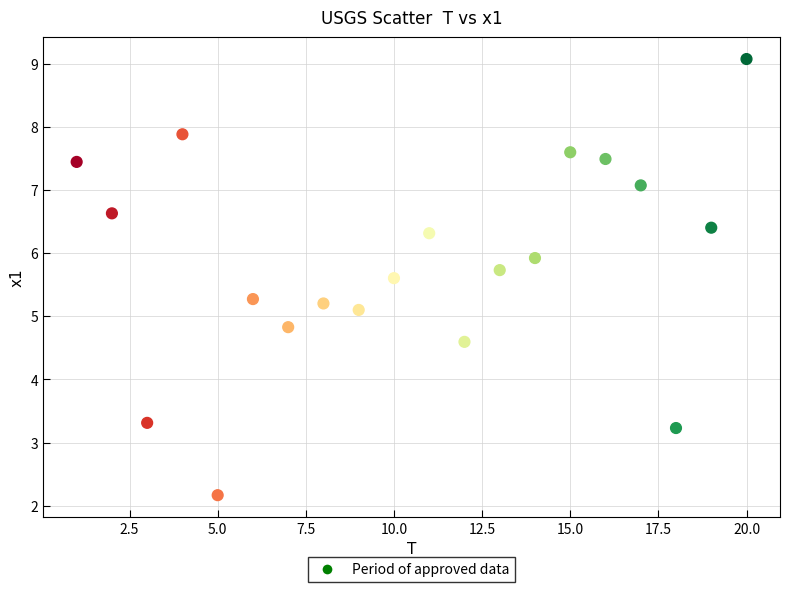

What is the range of Y values (max minus min)?

6.9